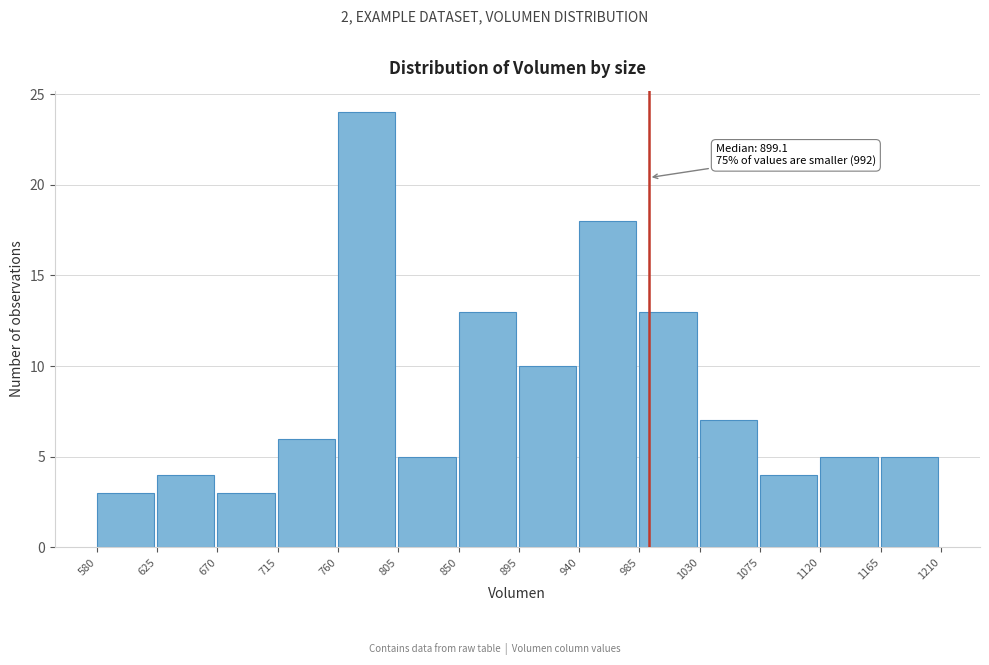

Over which range of the x-axis is the bar tallest?

760 to 805